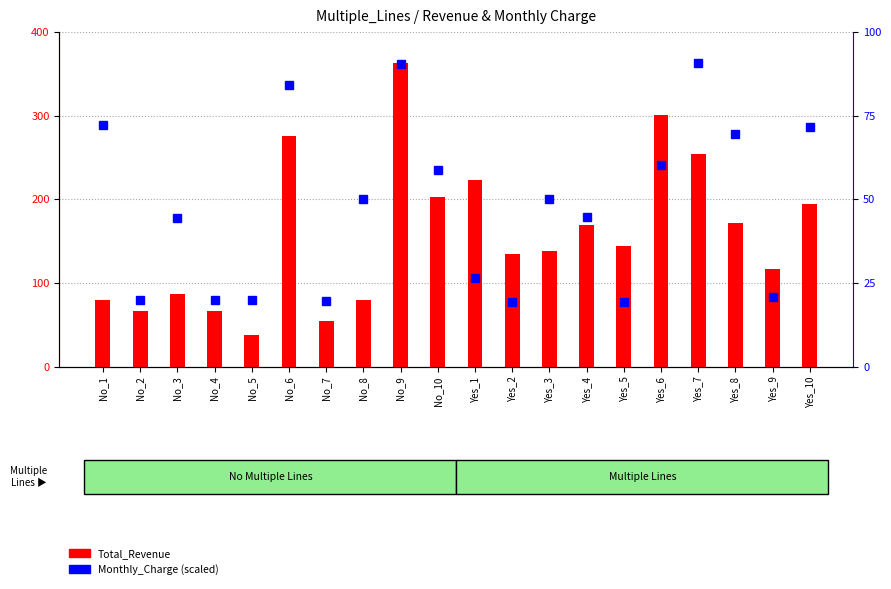

What is the label of the 17th bar from the left?

Yes_7